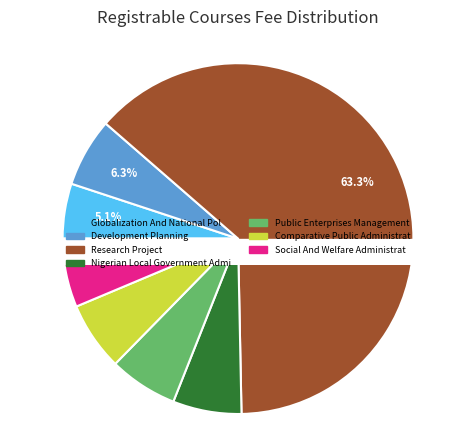

To the nearest percent, what percentage of the pie is Public Enterprises Management?

6%